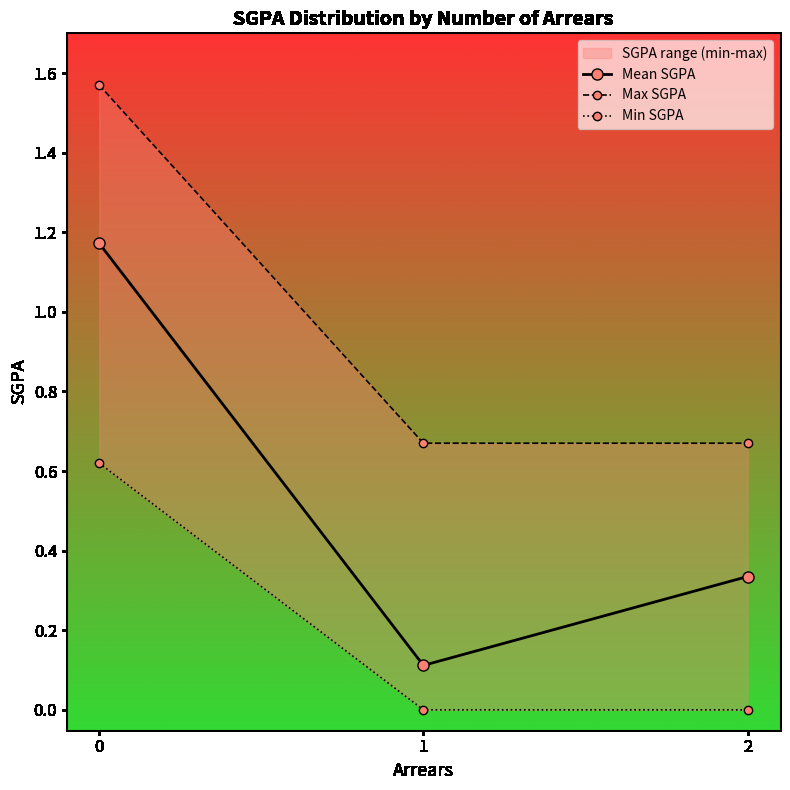

Count the Min SGPA values in the range 0 to 1.

3